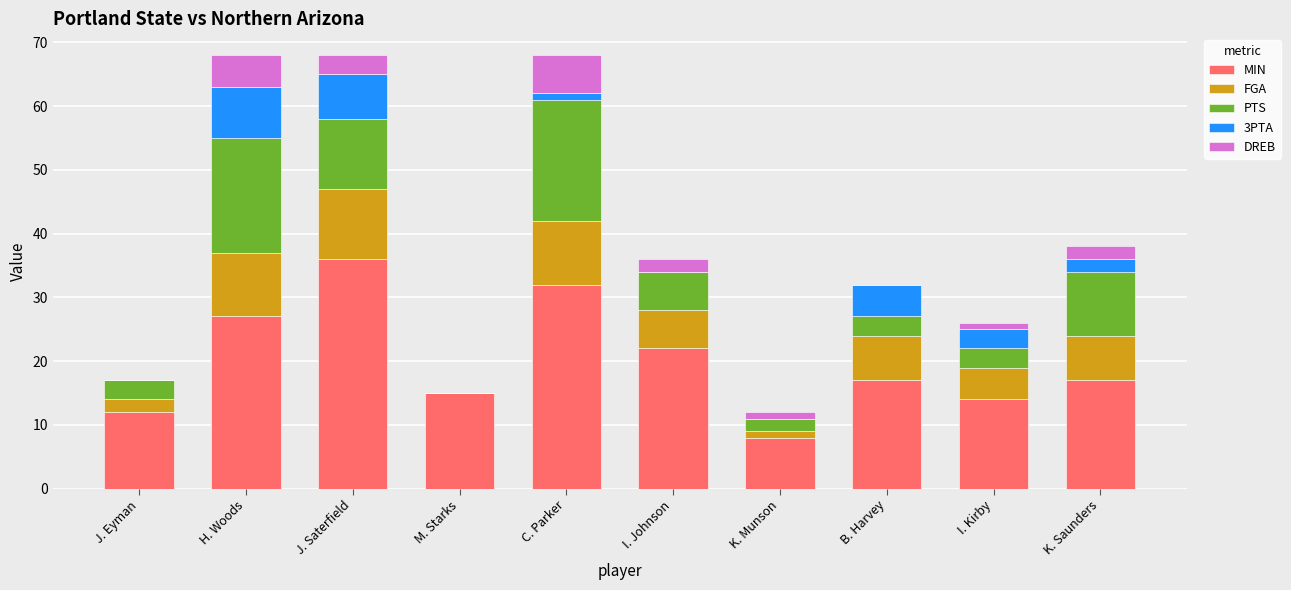

Is it true that MIN equals 36 at J. Saterfield?

True